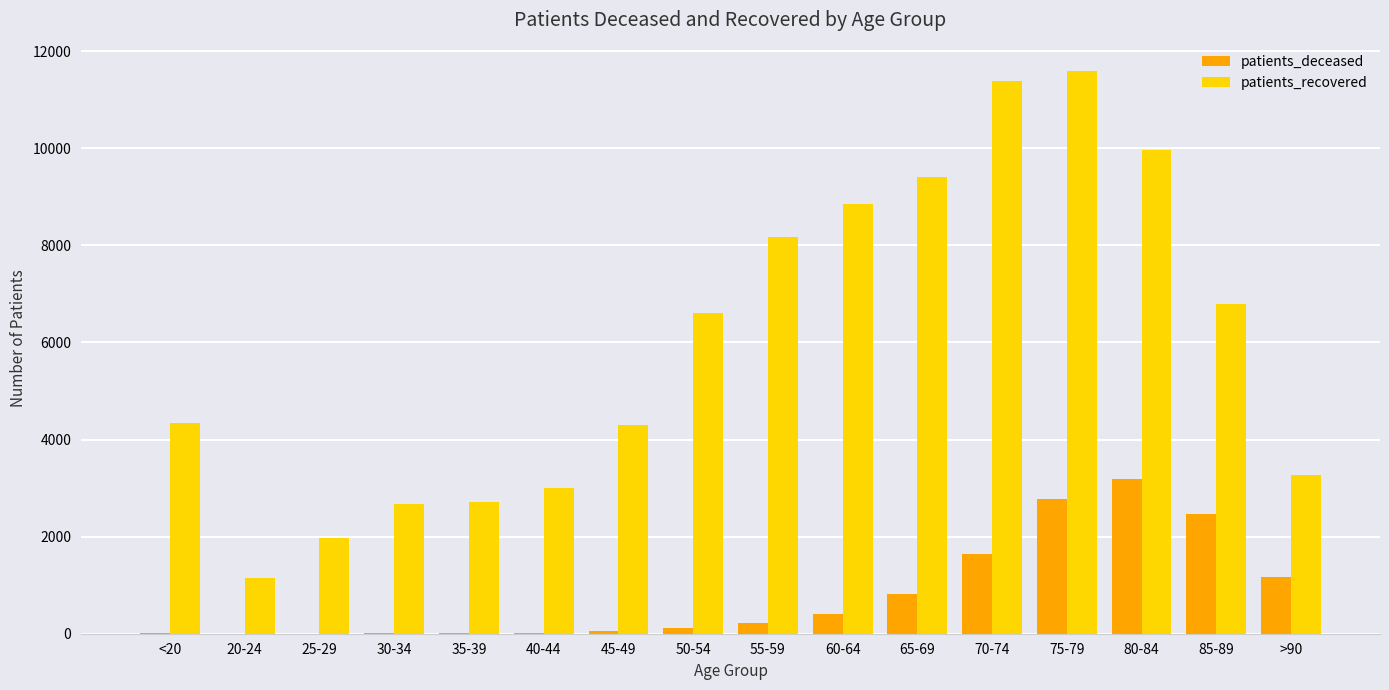

What are all the series names shown in the legend?

patients_deceased, patients_recovered